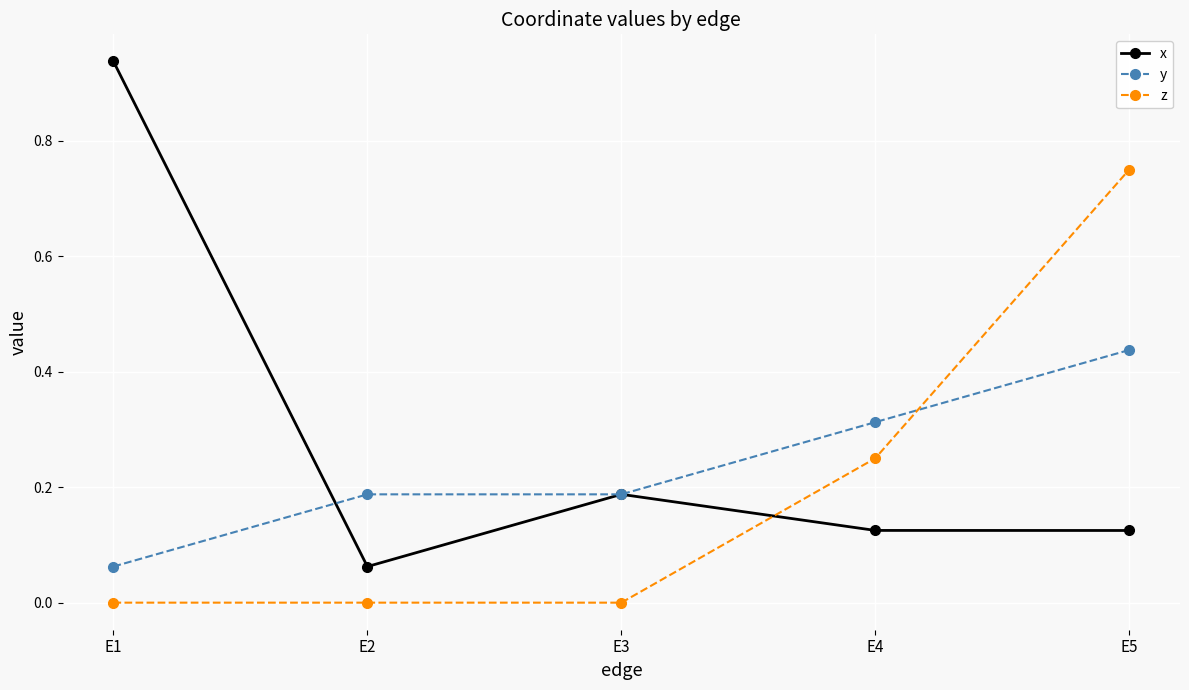

The y series shows 0.1 at E3. True or false?

False